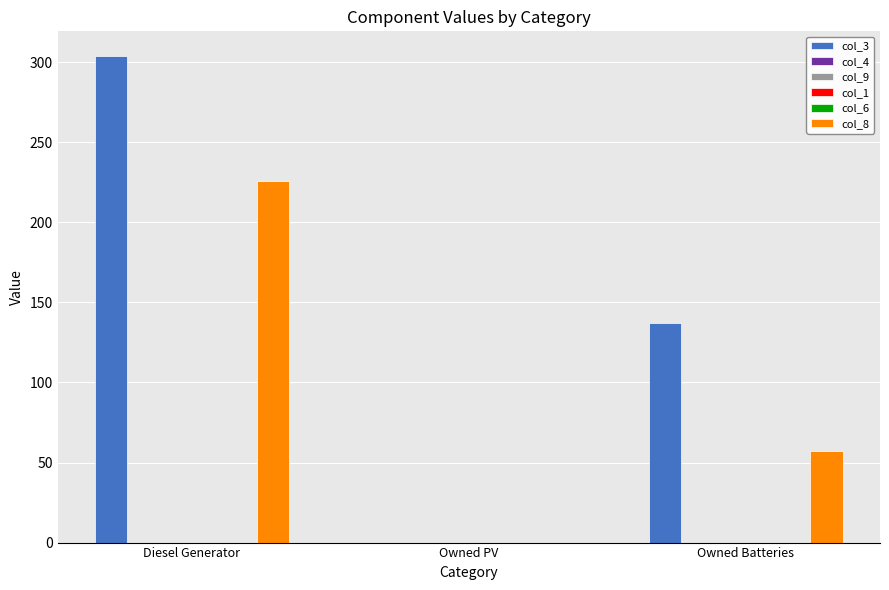

What are all the series names shown in the legend?

col_3, col_4, col_9, col_1, col_6, col_8